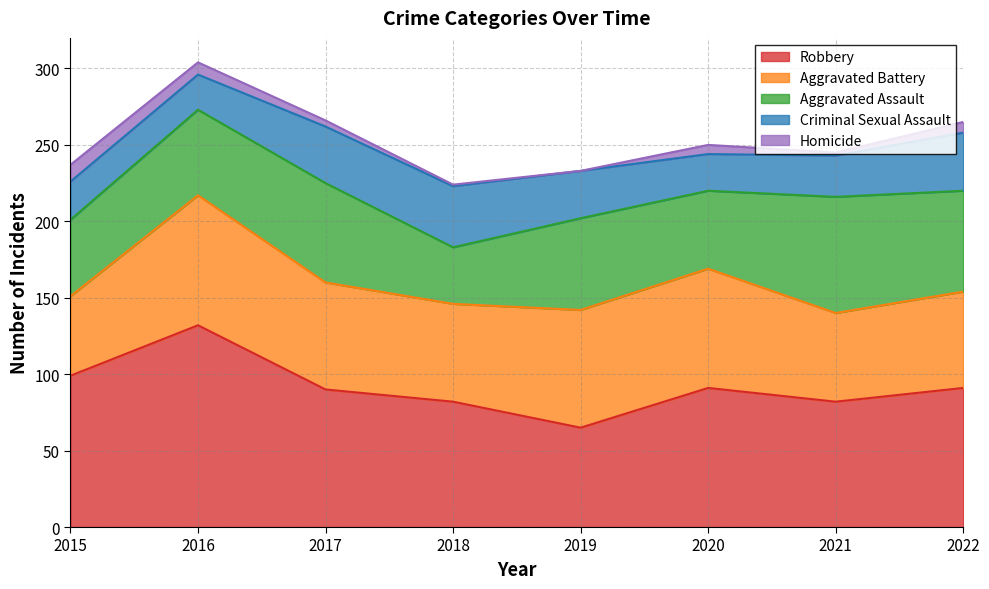

At which label is Robbery closest to 98?

2015